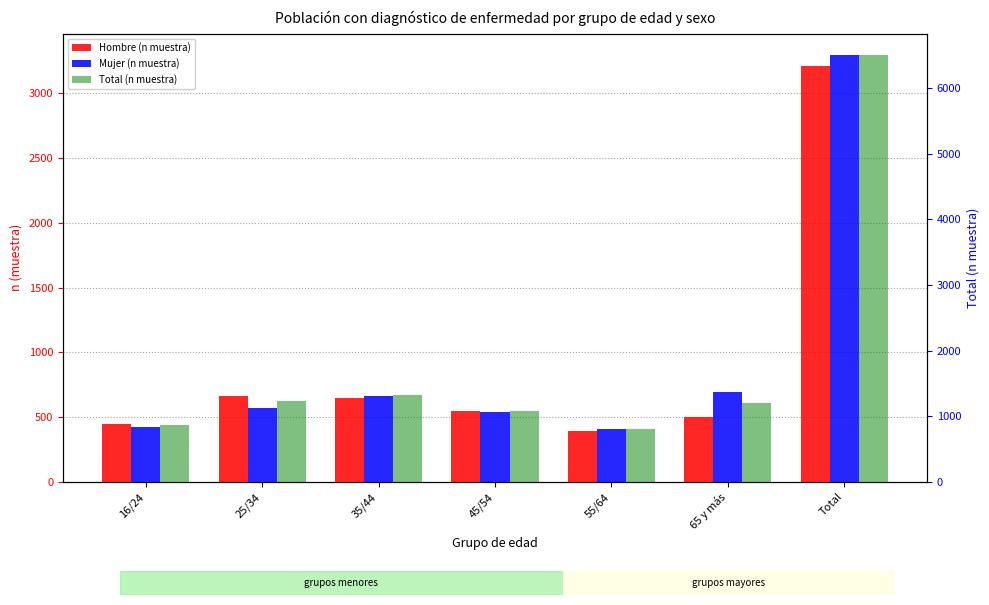

Reading left to right, what are all the values shown in this chart?

Hombre (n muestra): 446	667	651	548	393	504	3209
Mujer (n muestra): 421	571	666	538	406	693	3295
Total (n muestra): 867	1238	1317	1086	799	1197	6504